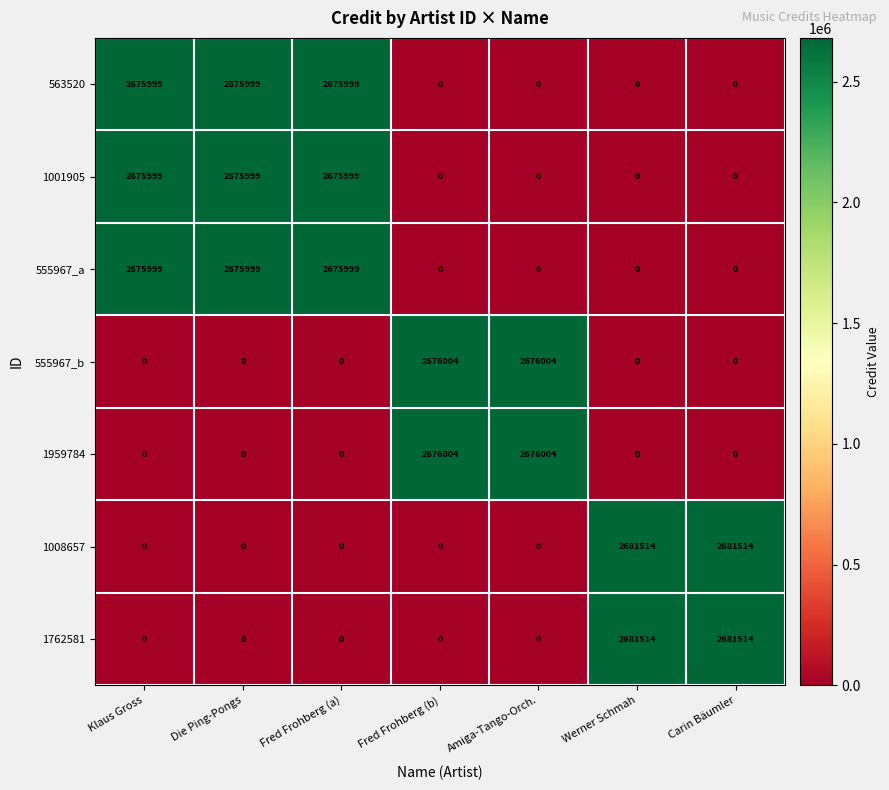

What is the maximum value shown in the chart?

2681514